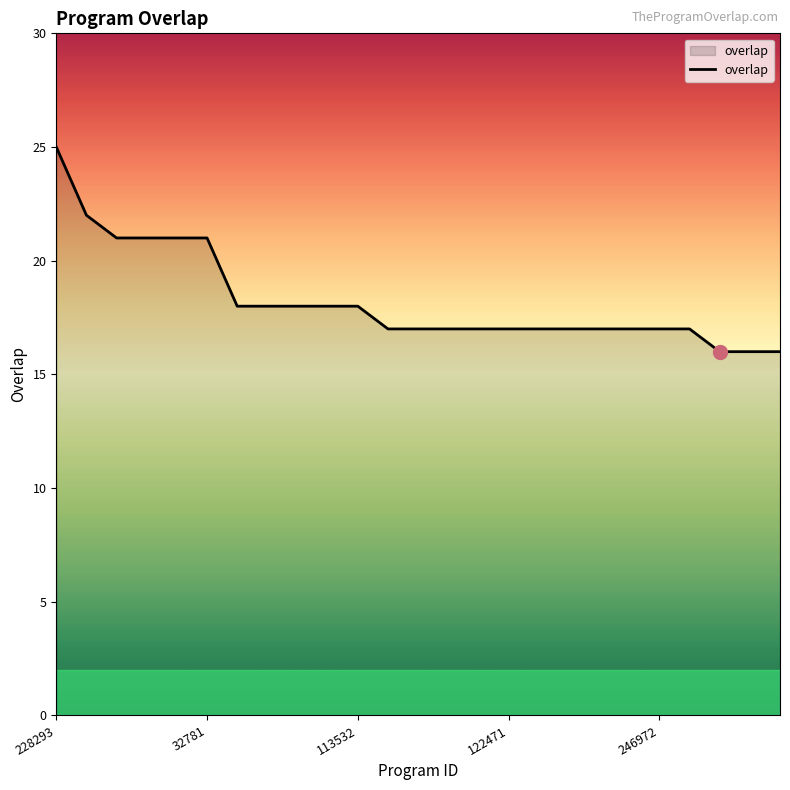

What is the difference between the maximum and minimum values?

9